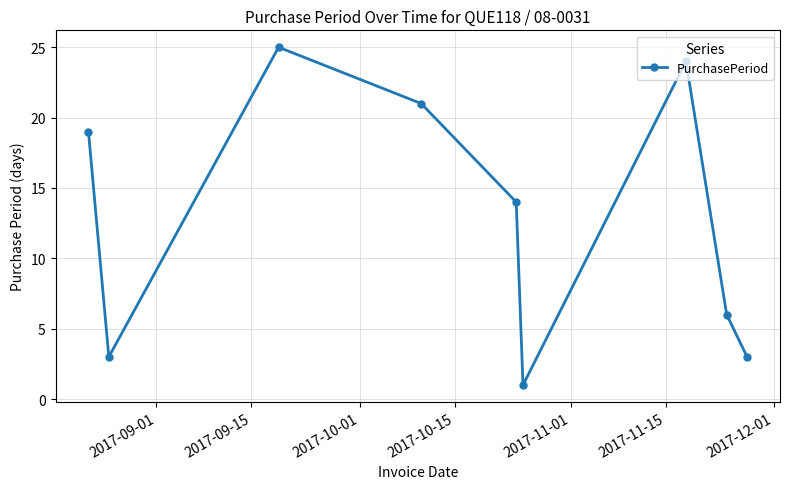

What is the difference between the maximum and minimum values?

24